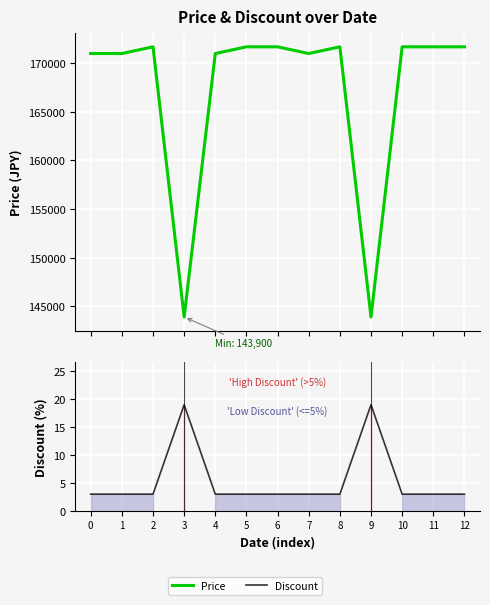

What is the sum of all Discount values?

71